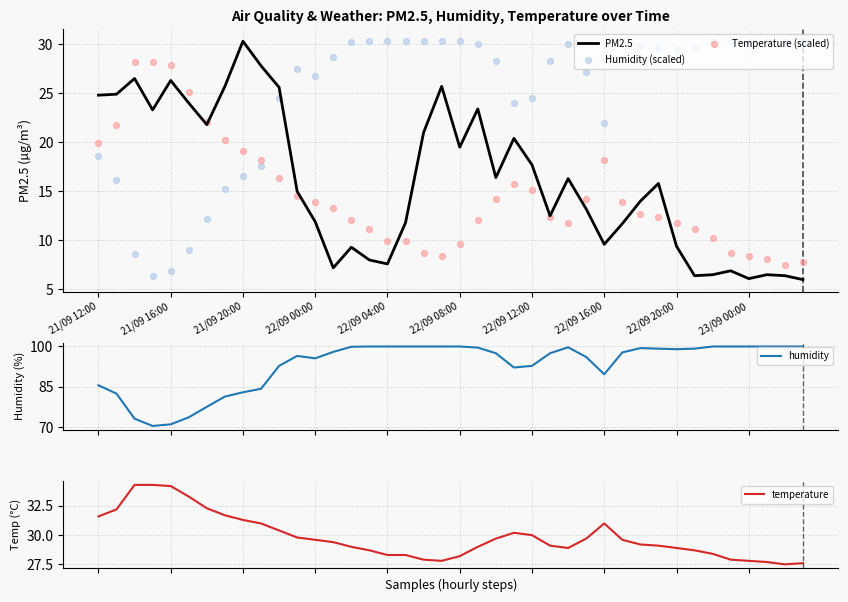

Is the value of humidity at 29 greater than the value of temperature at 17?

Yes